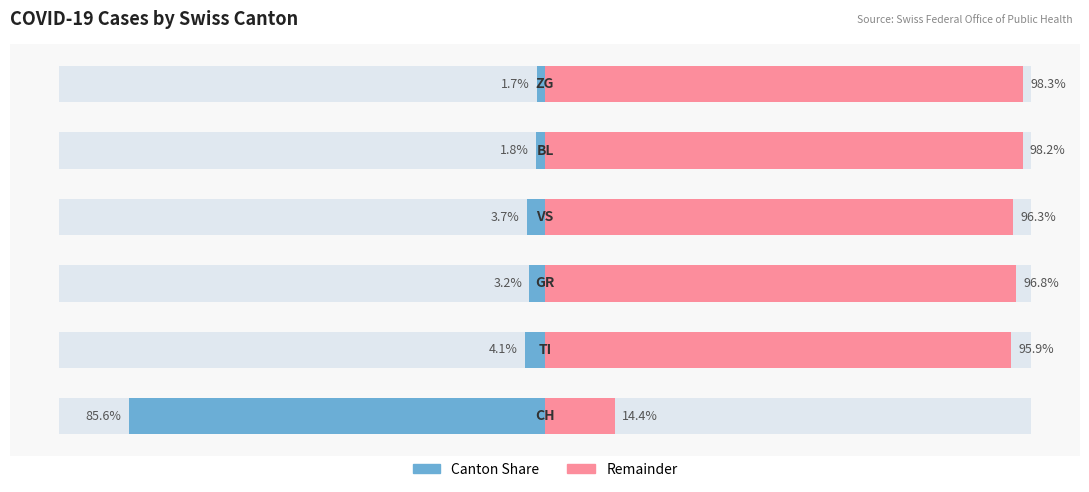

Is it true that Canton Share equals -3.7 at 3?

True